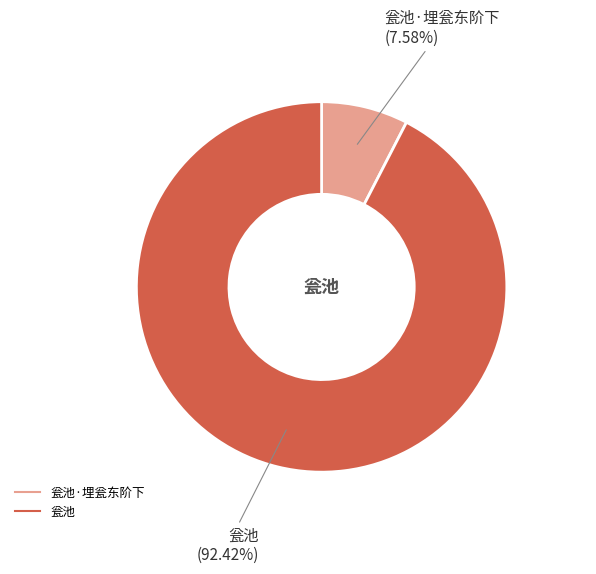

Is there any slice that represents more than half of the pie?

Yes